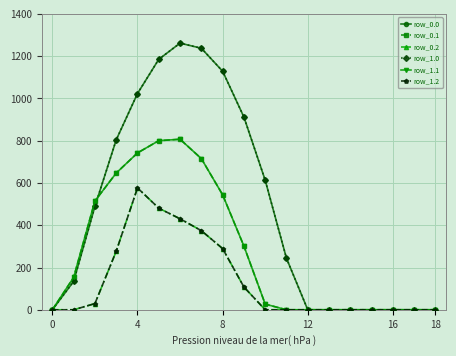

True or false: row_0.1 and row_0.2 intersect in this chart.

False